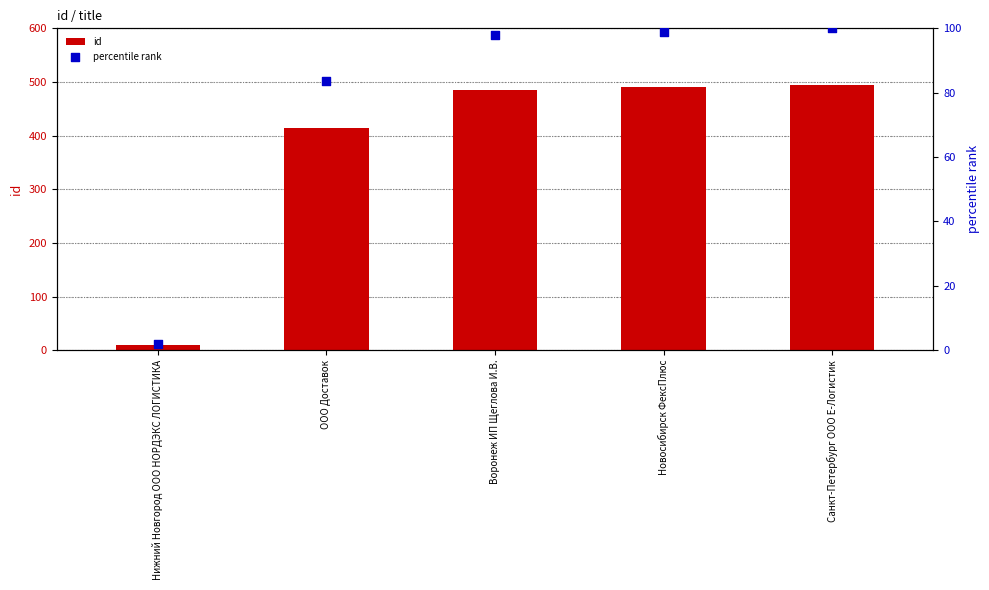

At how many categories does at least one series exceed 422?

3